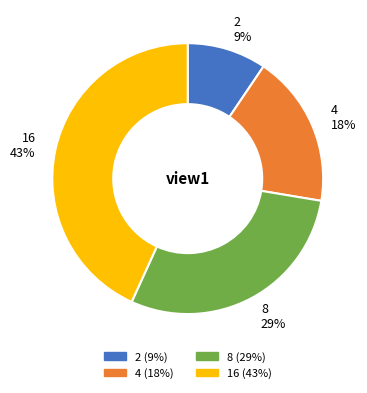

To the nearest percent, what is the difference between the 16 and 4 slice percentages?

25%